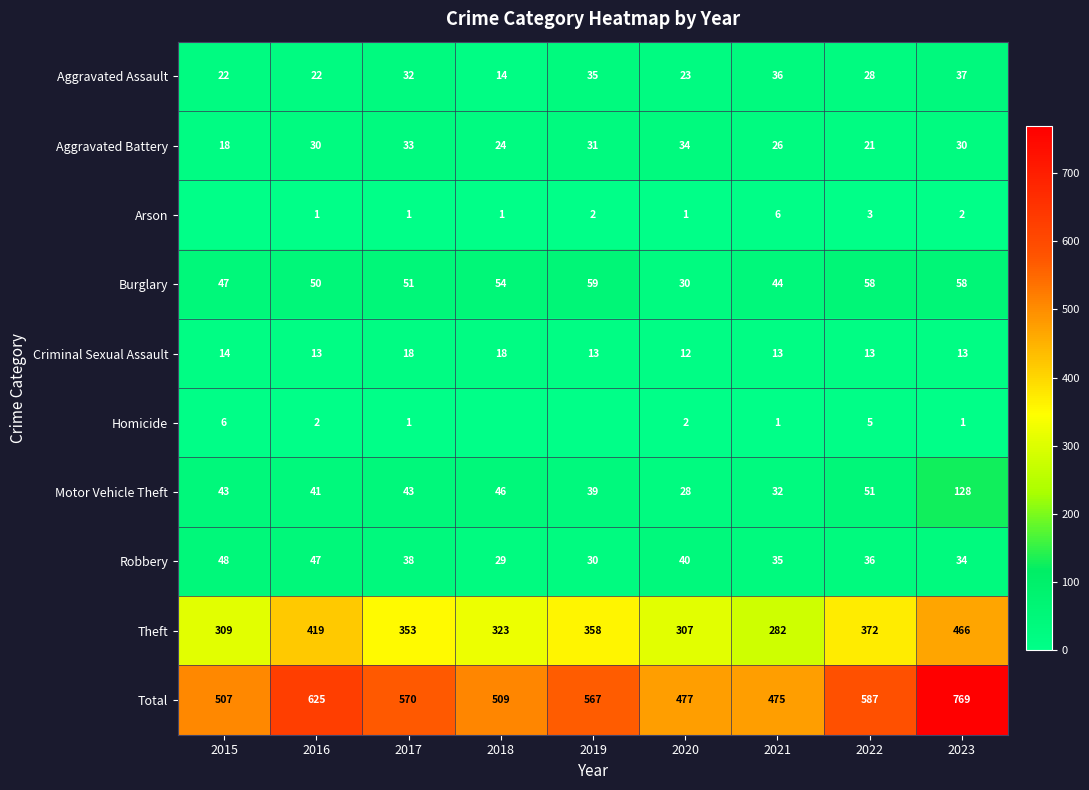

How many data points in Total are less than 567?

4